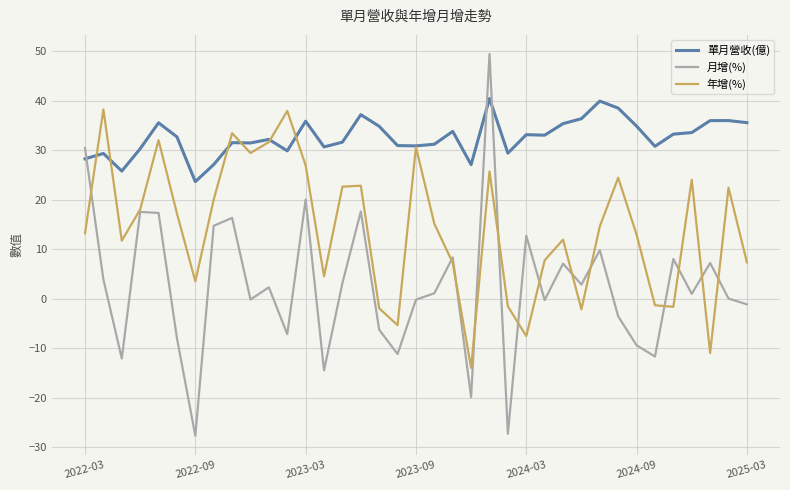

Which series has the largest total across all categories?

單月營收(億)